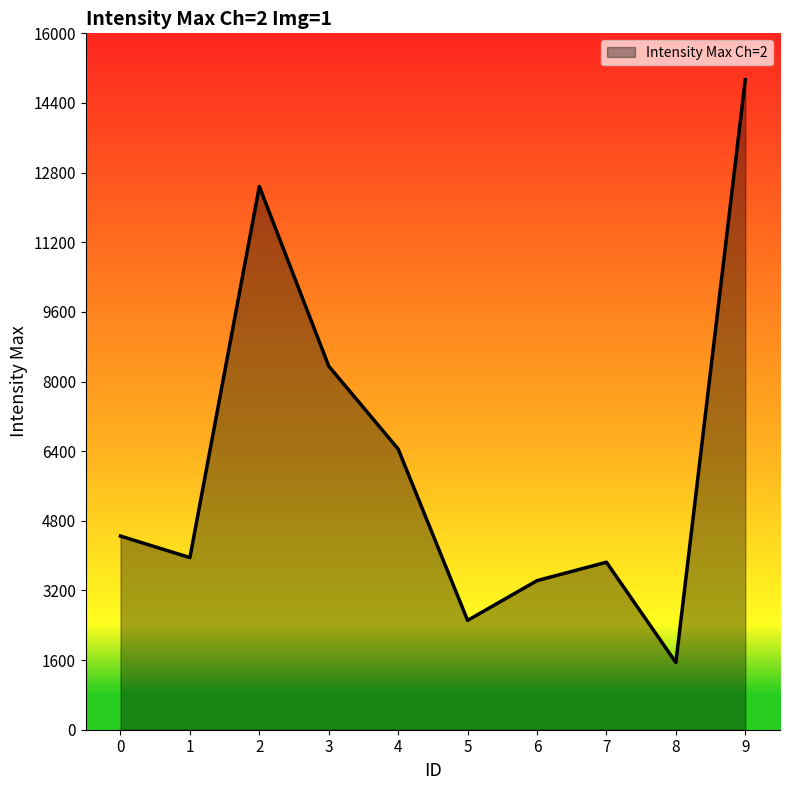

How many lines are shown in the chart?

1